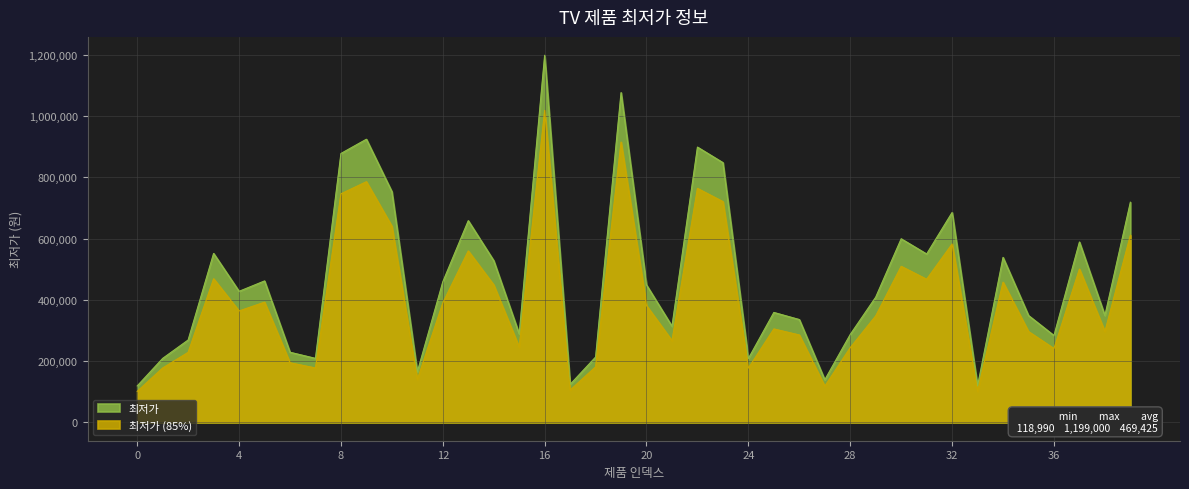

How many distinct data groups are displayed?

1